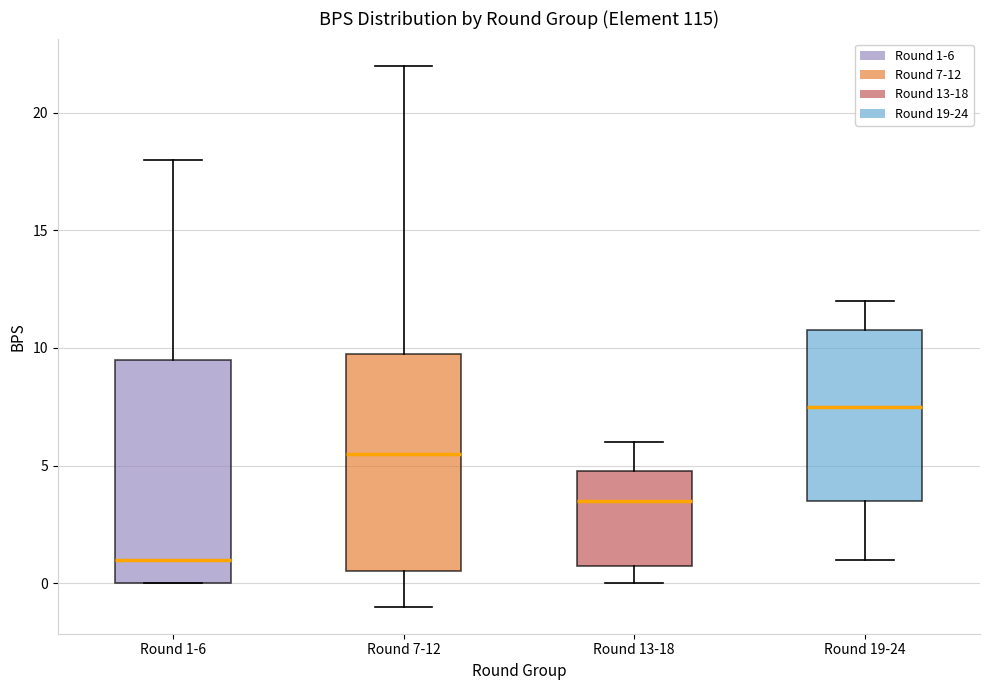

Which box's median line is the highest?

Round 19-24